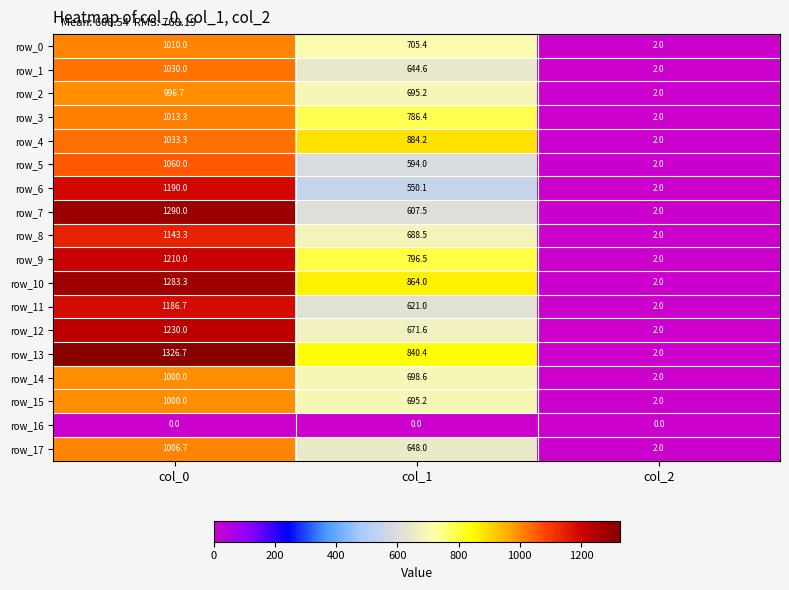

Which series changed the most between col_0 and col_1?

row_7